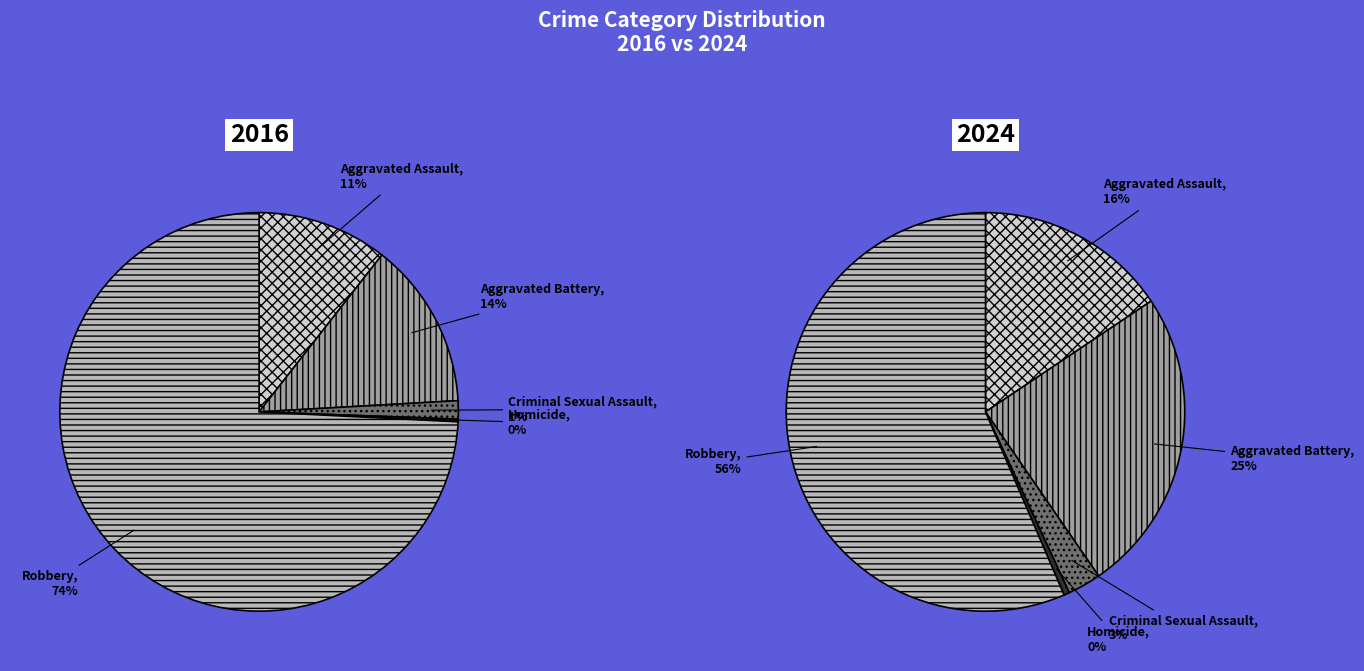

How many slices are in this pie chart?

5